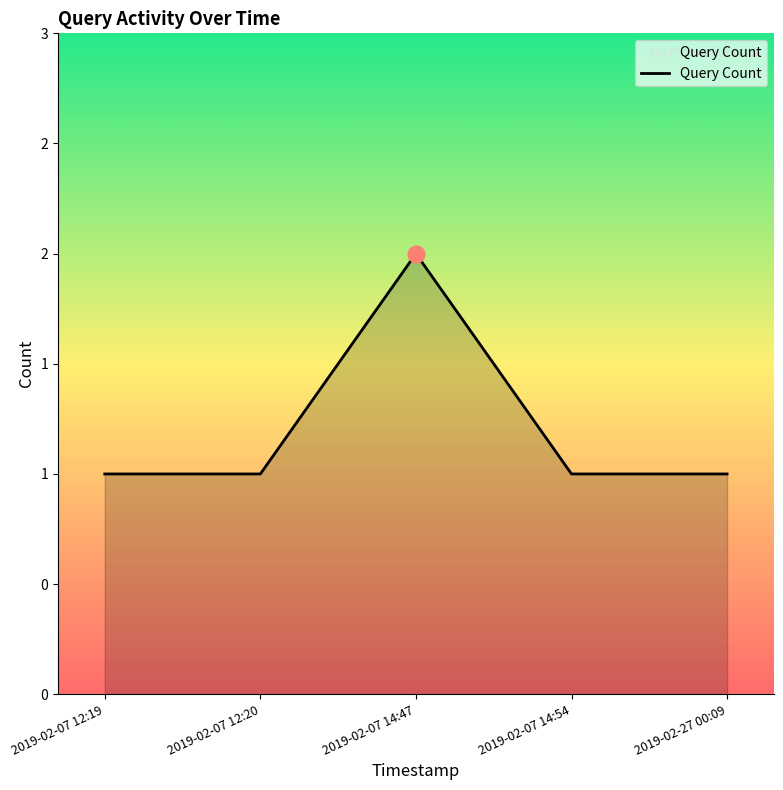

Does the chart have visible grid lines?

No